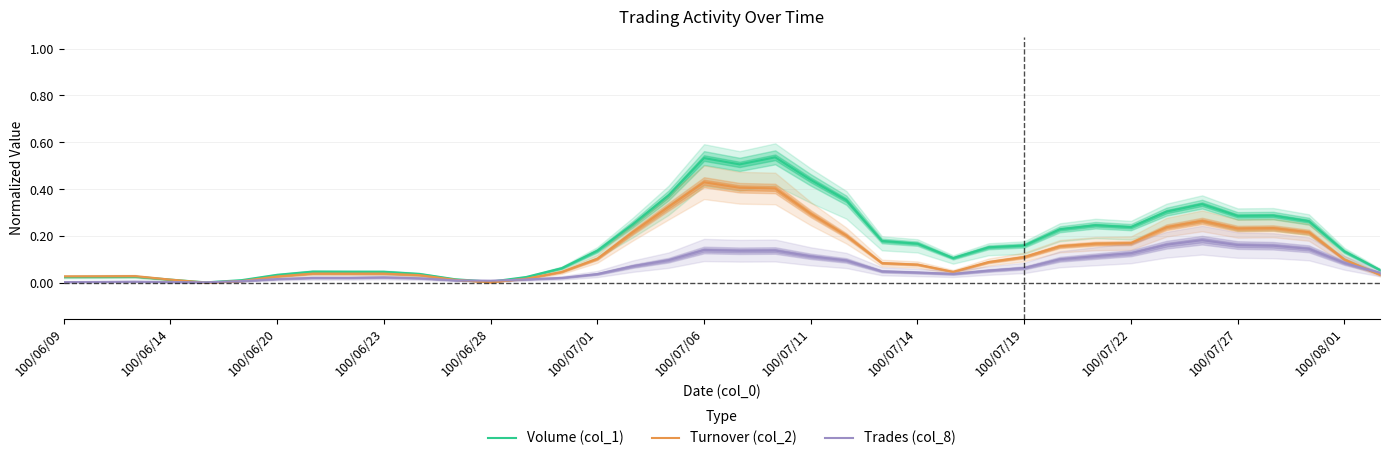

The Volume (col_1) series shows 0.2 at 100/08/01. True or false?

False